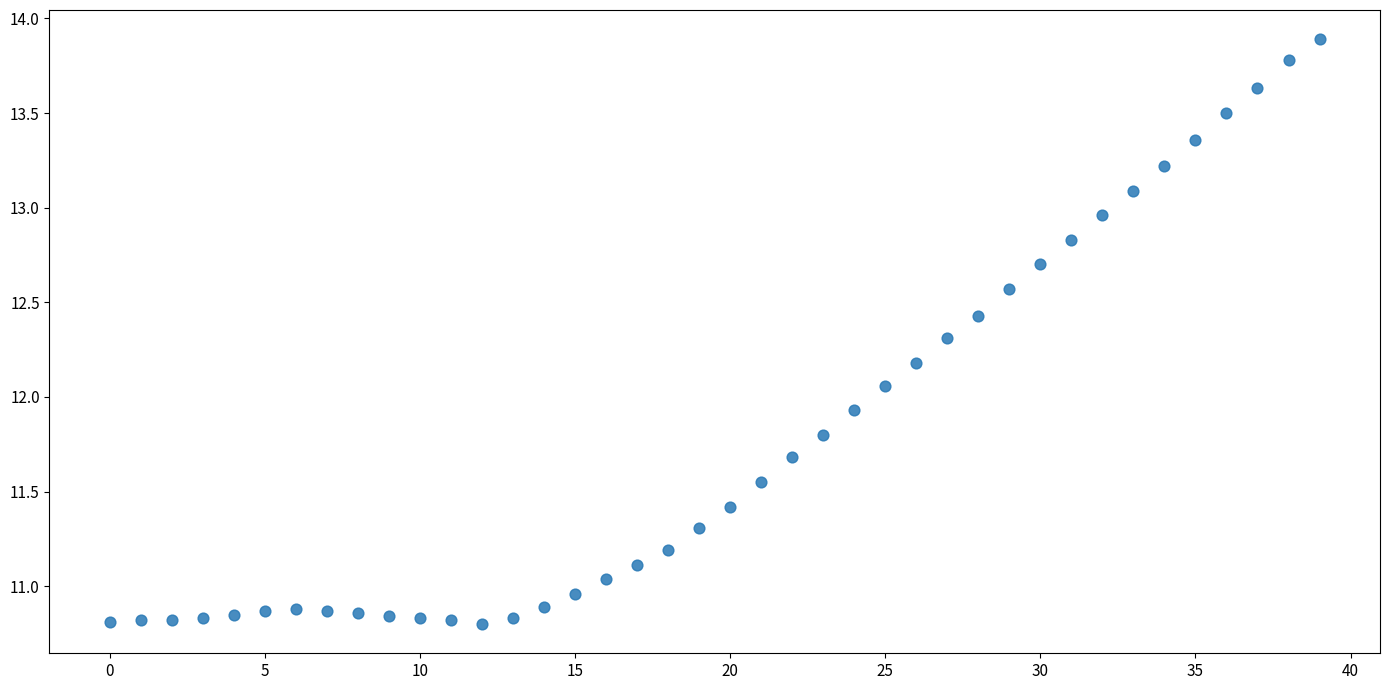

What is the range of Y values (max minus min)?

3.1